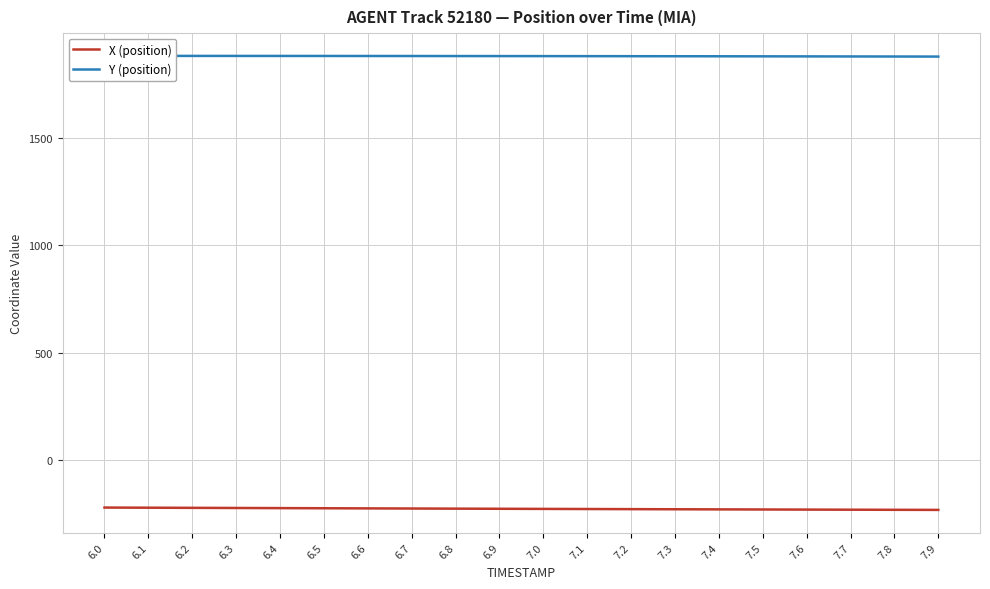

Which has a higher value, 6.7 or 6.4?

6.4